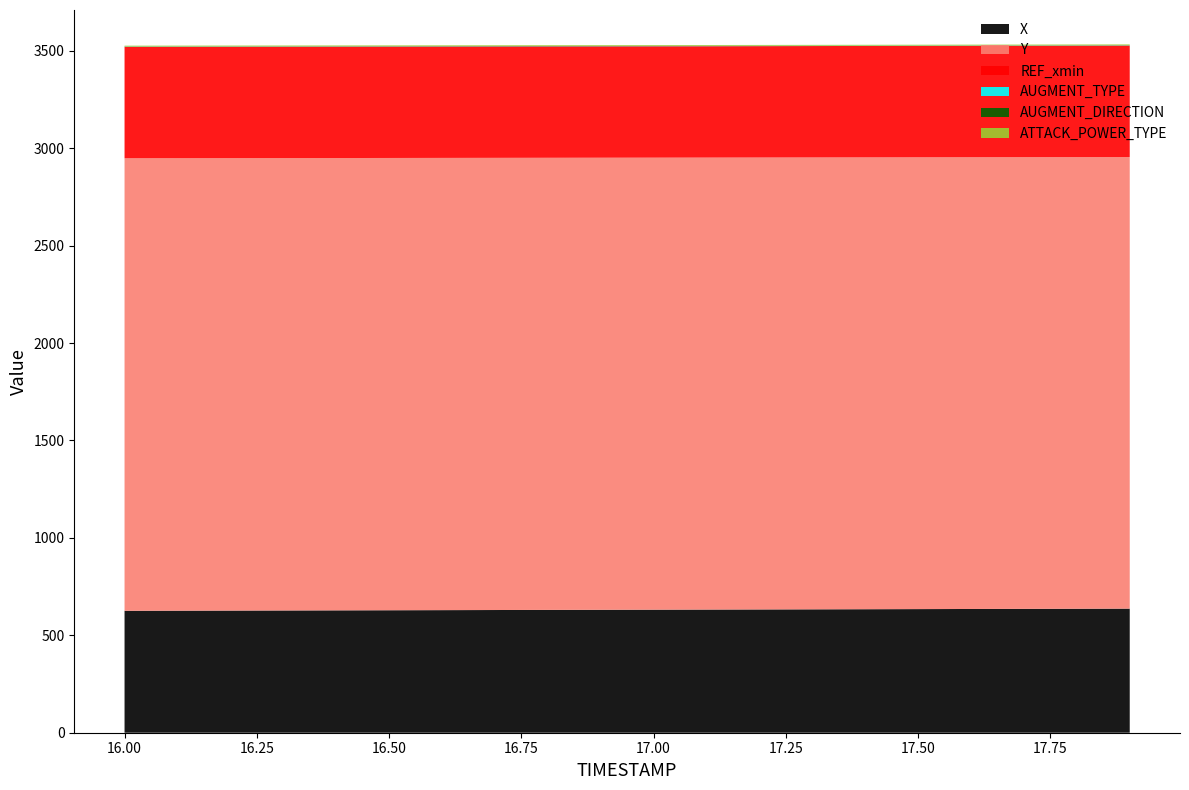

Reading left to right, list all the values displayed in this chart.

X: 16.0=625.8	16.1=626.4	16.2=627.0	16.3=627.5	16.4=628.1	16.5=628.7	16.6=629.2	16.7=629.8	16.8=630.4	16.9=631.0	17.0=631.6	17.1=632.2	17.2=632.8	17.3=633.4	17.4=634.0	17.5=634.6	17.6=635.2	17.7=635.8	17.8=636.4	17.9=637.0
Y: 16.0=2322.8	16.1=2322.6	16.2=2322.3	16.3=2322.1	16.4=2321.8	16.5=2321.5	16.6=2321.3	16.7=2321.0	16.8=2320.7	16.9=2320.5	17.0=2320.2	17.1=2320.0	17.2=2319.7	17.3=2319.5	17.4=2319.3	17.5=2319.1	17.6=2318.8	17.7=2318.6	17.8=2318.4	17.9=2318.2
REF_xmin: 16.0=571.9	16.1=571.9	16.2=571.9	16.3=571.9	16.4=571.9	16.5=571.9	16.6=571.9	16.7=571.9	16.8=571.9	16.9=571.9	17.0=571.9	17.1=571.9	17.2=571.9	17.3=571.9	17.4=571.9	17.5=571.9	17.6=571.9	17.7=571.9	17.8=571.9	17.9=571.9
AUGMENT_TYPE: 16.0=1.0	16.1=1.0	16.2=1.0	16.3=1.0	16.4=1.0	16.5=1.0	16.6=1.0	16.7=1.0	16.8=1.0	16.9=1.0	17.0=1.0	17.1=1.0	17.2=1.0	17.3=1.0	17.4=1.0	17.5=1.0	17.6=1.0	17.7=1.0	17.8=1.0	17.9=1.0
AUGMENT_DIRECTION: 16.0=1.0	16.1=1.0	16.2=1.0	16.3=1.0	16.4=1.0	16.5=1.0	16.6=1.0	16.7=1.0	16.8=1.0	16.9=1.0	17.0=1.0	17.1=1.0	17.2=1.0	17.3=1.0	17.4=1.0	17.5=1.0	17.6=1.0	17.7=1.0	17.8=1.0	17.9=1.0
ATTACK_POWER_TYPE: 16.0=4.0	16.1=4.0	16.2=4.0	16.3=4.0	16.4=4.0	16.5=4.0	16.6=4.0	16.7=4.0	16.8=4.0	16.9=4.0	17.0=4.0	17.1=4.0	17.2=4.0	17.3=4.0	17.4=4.0	17.5=4.0	17.6=4.0	17.7=4.0	17.8=4.0	17.9=4.0